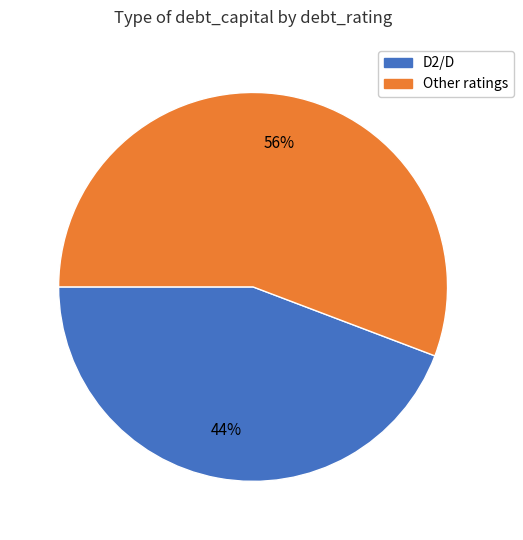

To the nearest percent, what is the average slice percentage?

50%